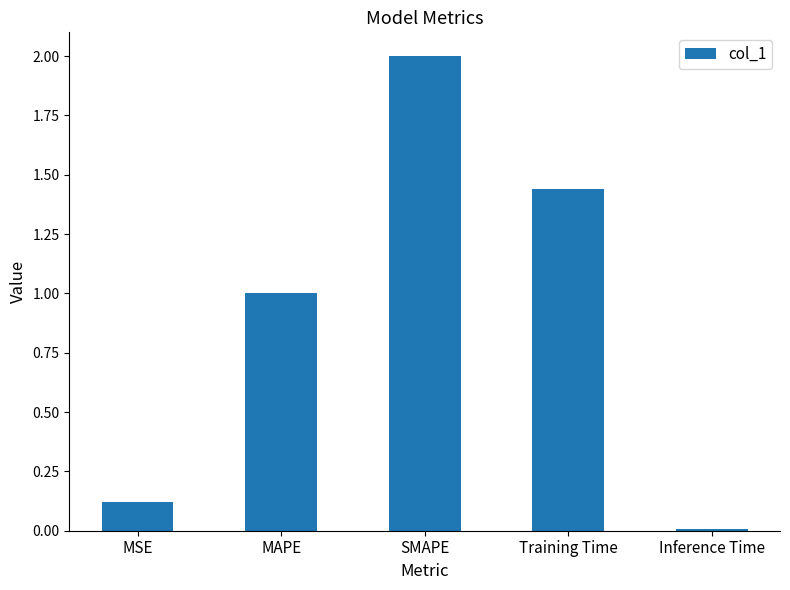

List the labels in order of value, largest first.

SMAPE, Training Time, MAPE, MSE, Inference Time